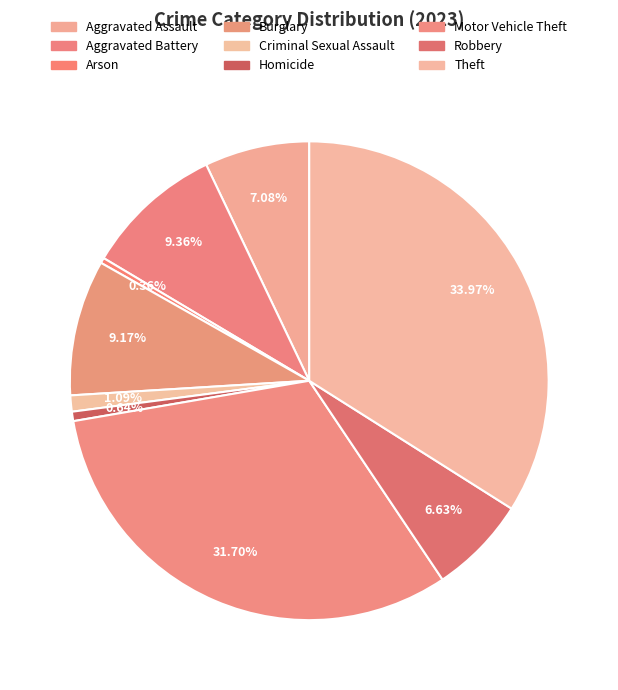

What is the largest slice in the pie chart?

Theft